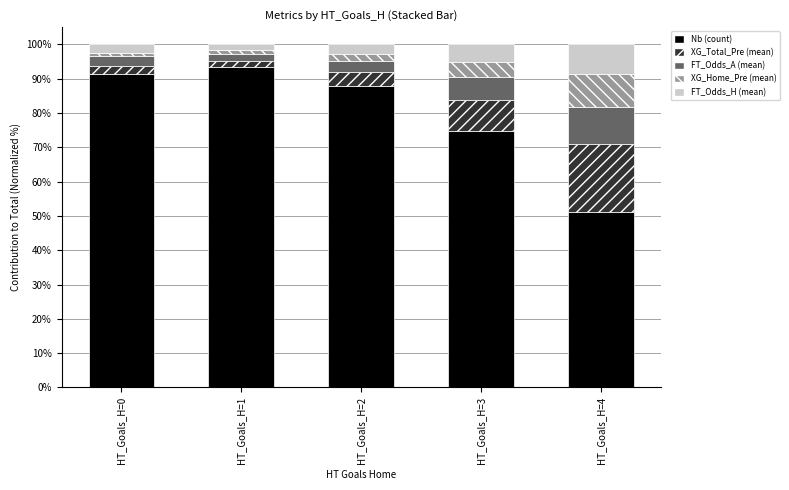

What is the minimum value for Nb (count)?

51.2